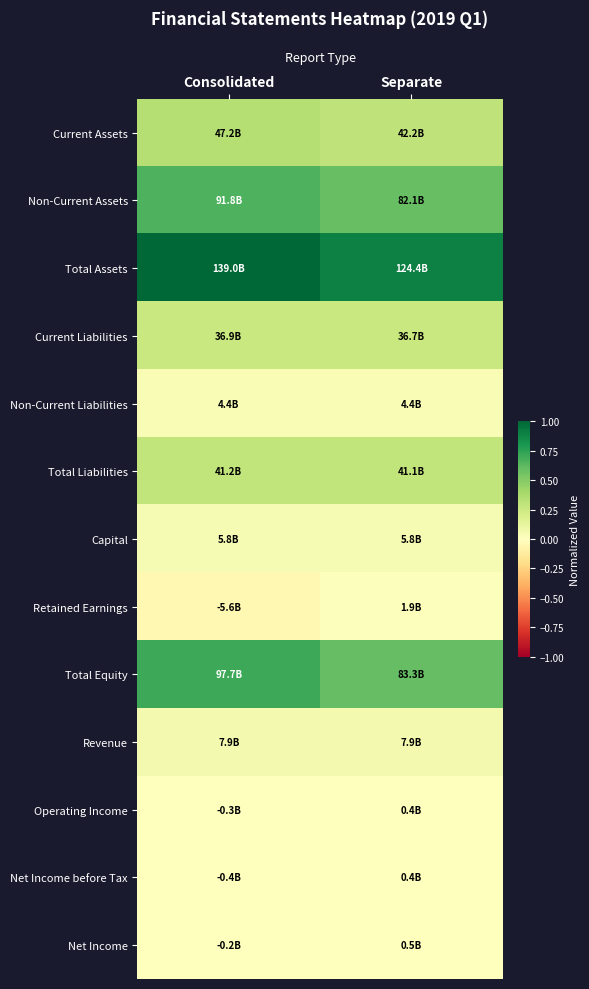

Which series has the largest range (max minus min)?

Total Assets